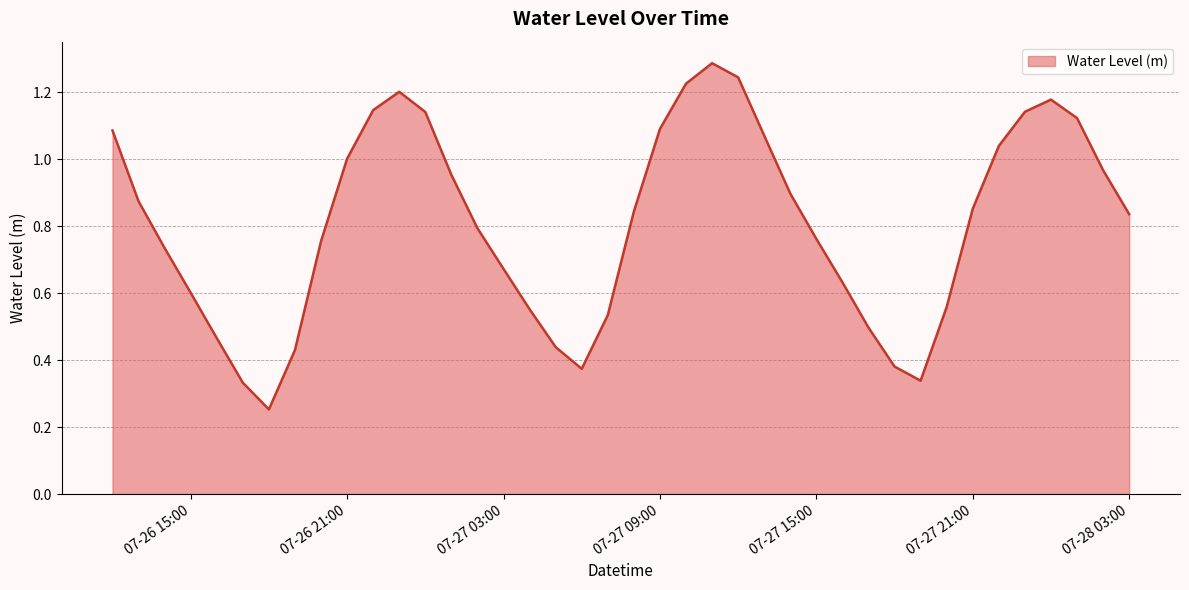

What is the greatest value displayed?

1.3